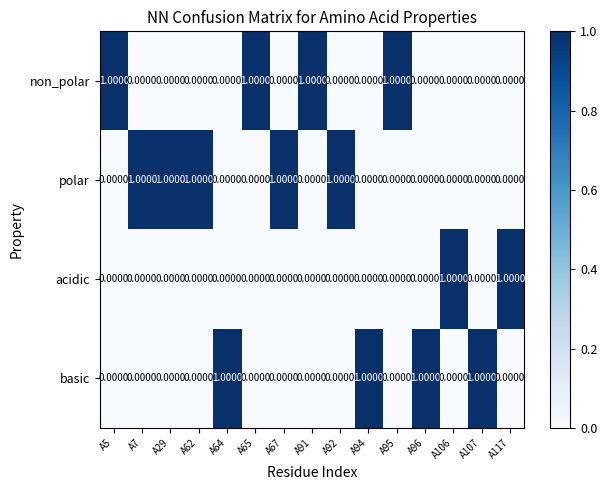

At how many categories does at least one series exceed 0?

15